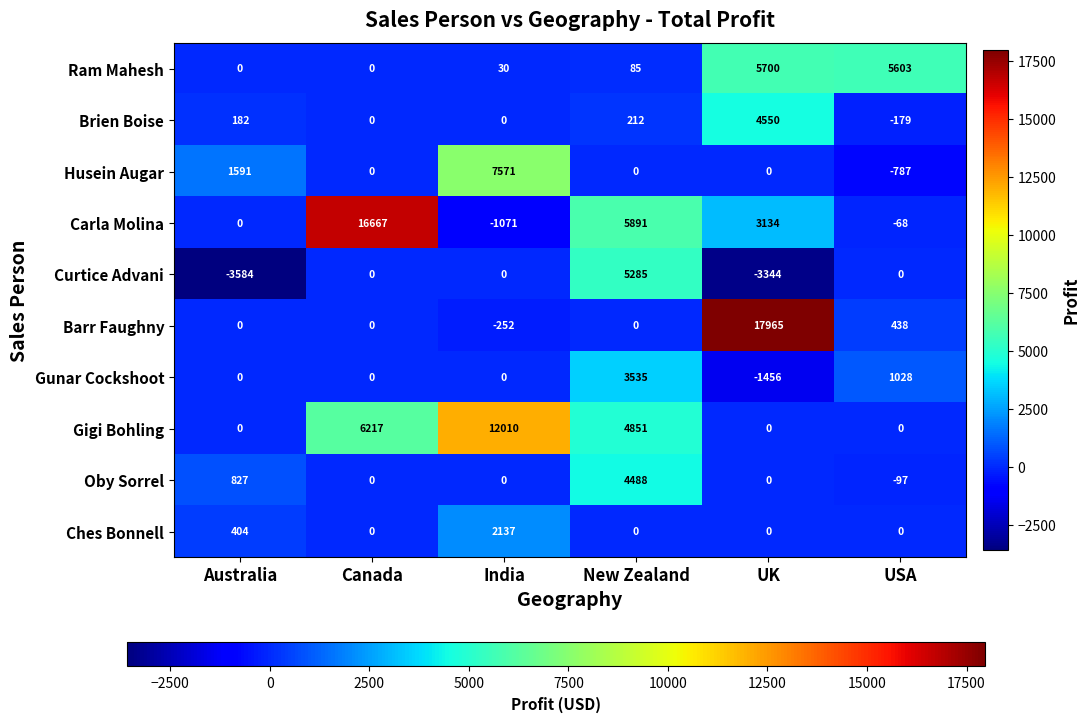

Where is Oby Sorrel nearest to the value 2195?

Australia